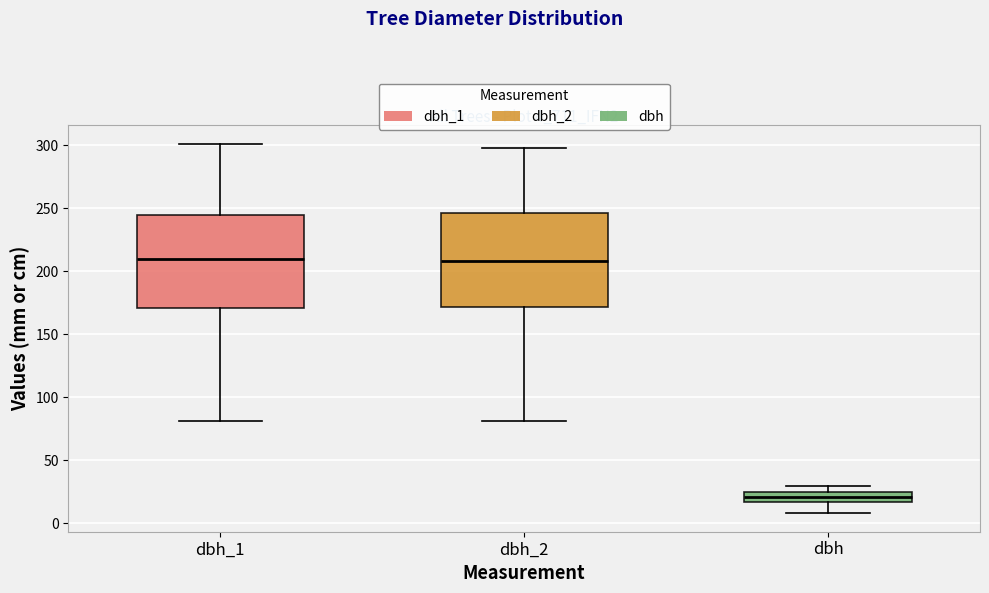

Where does the lower whisker of the box for dbh_2 end on the y-axis? The values are not printed on the chart, so give them approximately, as read against the axis.

80